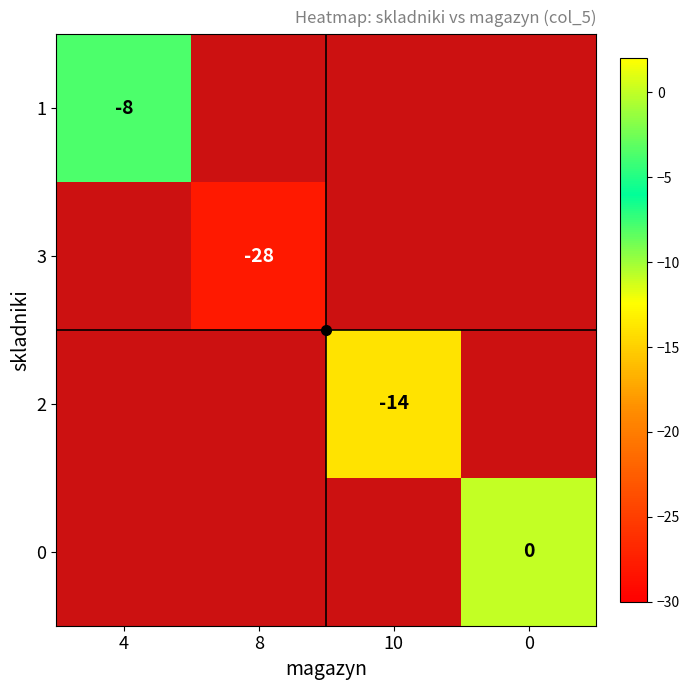

Is it true that 2 equals -5 at 10?

False